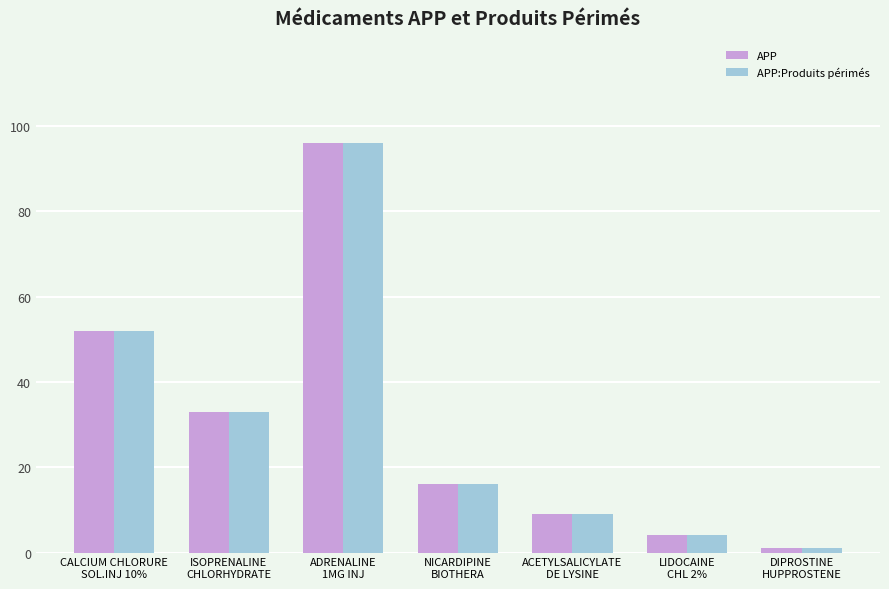

What is the maximum value for APP?

96